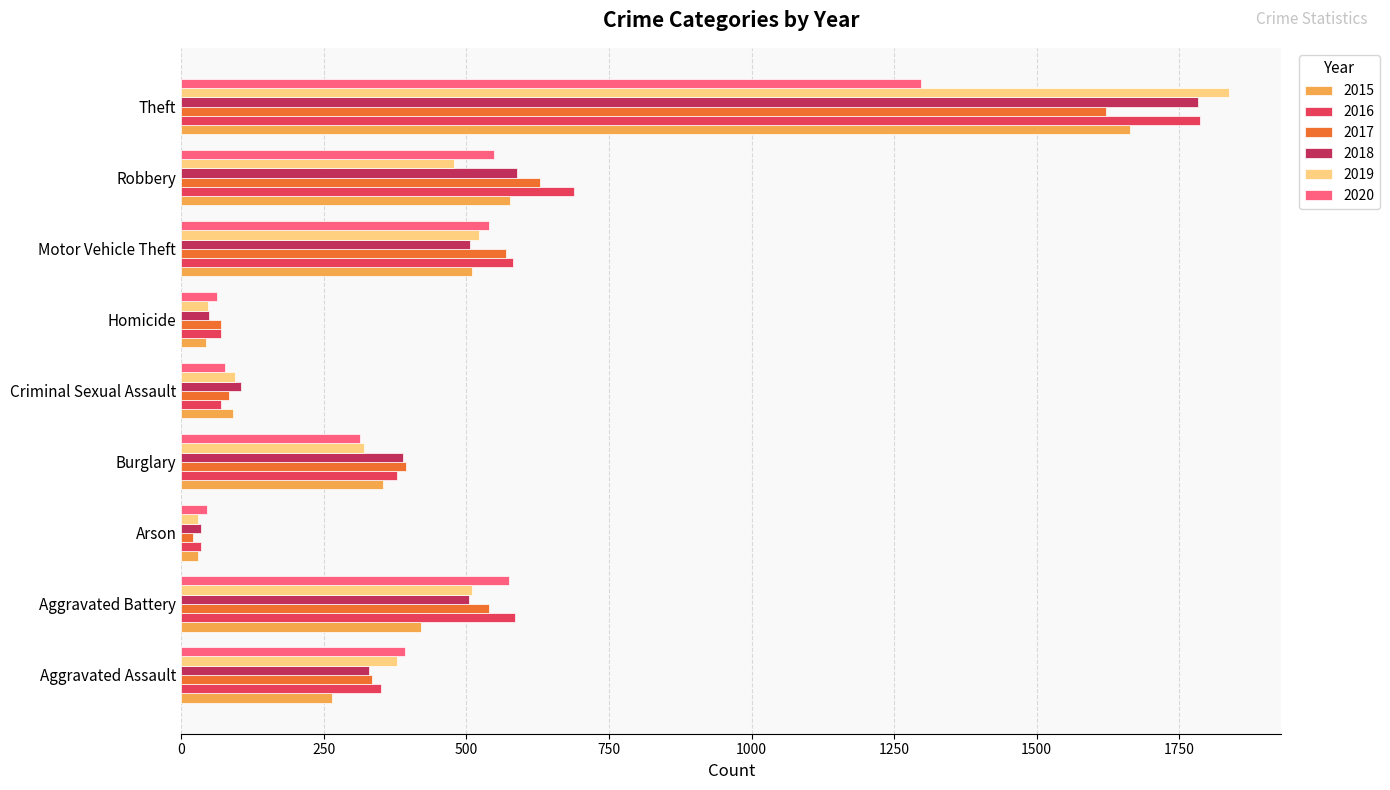

What is the difference between the 2017 values at Theft and Motor Vehicle Theft?

1052